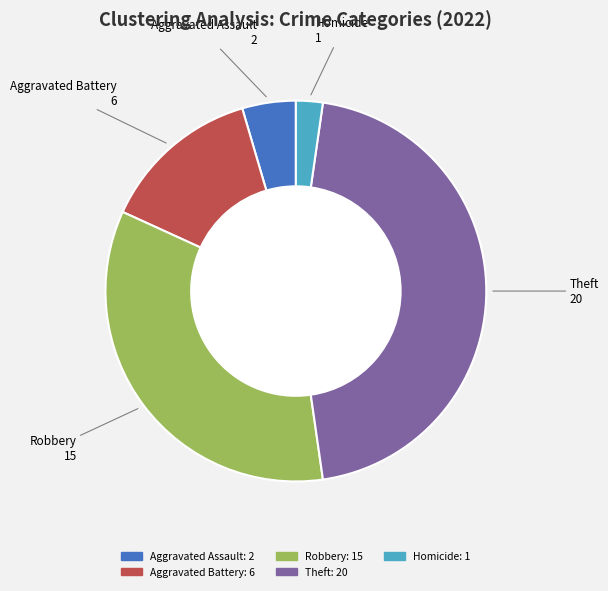

Is there a majority slice in this chart?

No